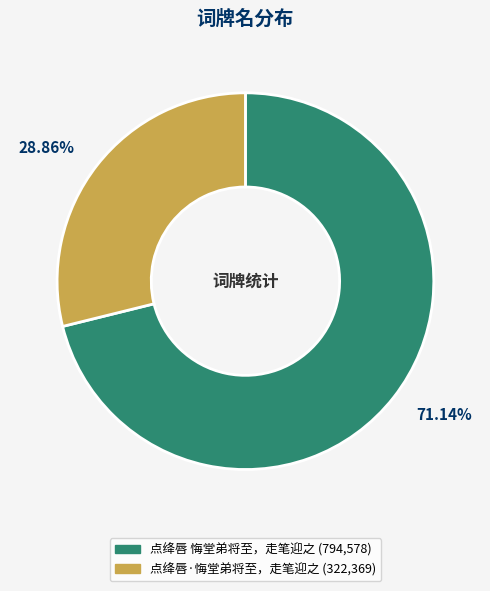

Is 点绛唇 悔堂弟将至，走笔迎之 the majority of the pie?

Yes